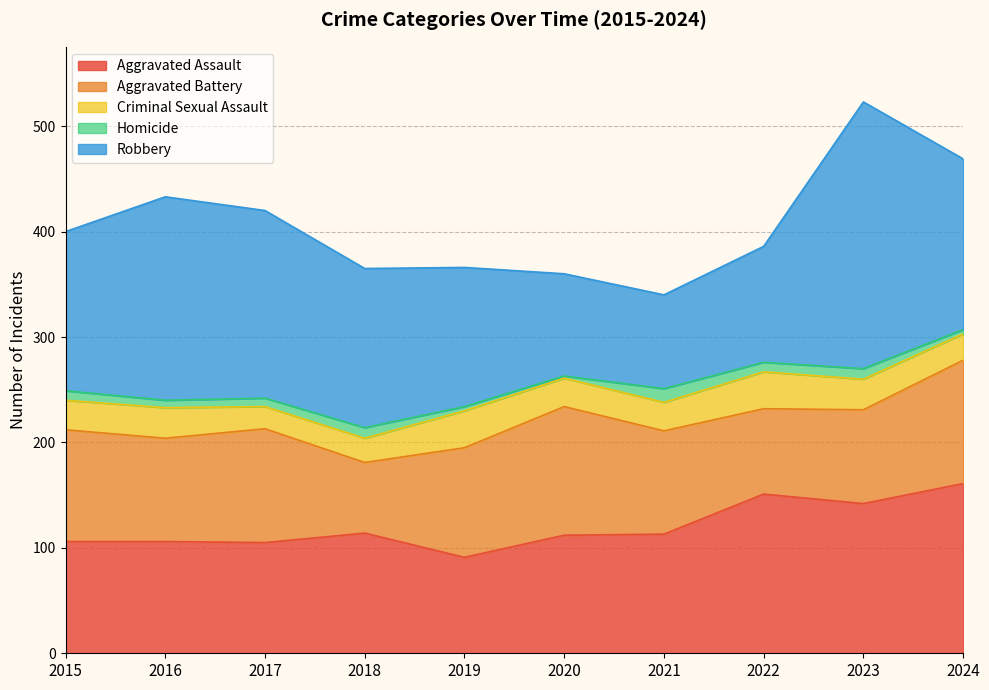

What is the spread (max minus min) of values at 2015?

142